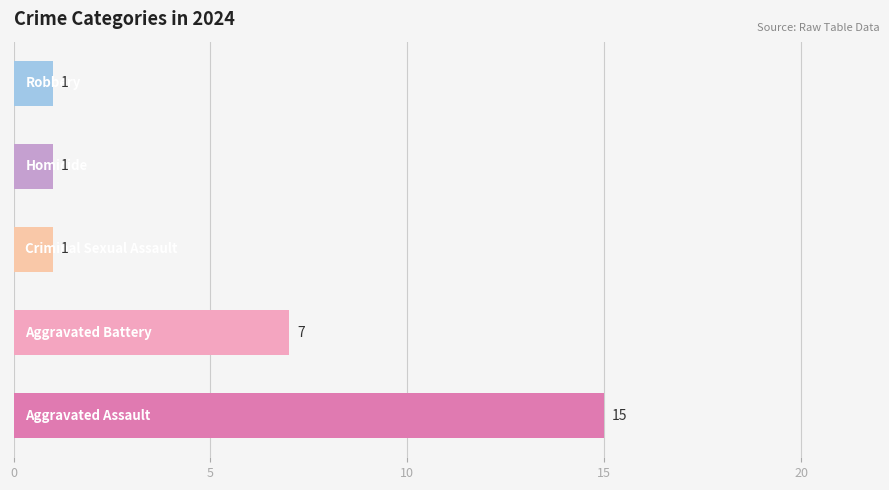

What is the sum of all values?

25